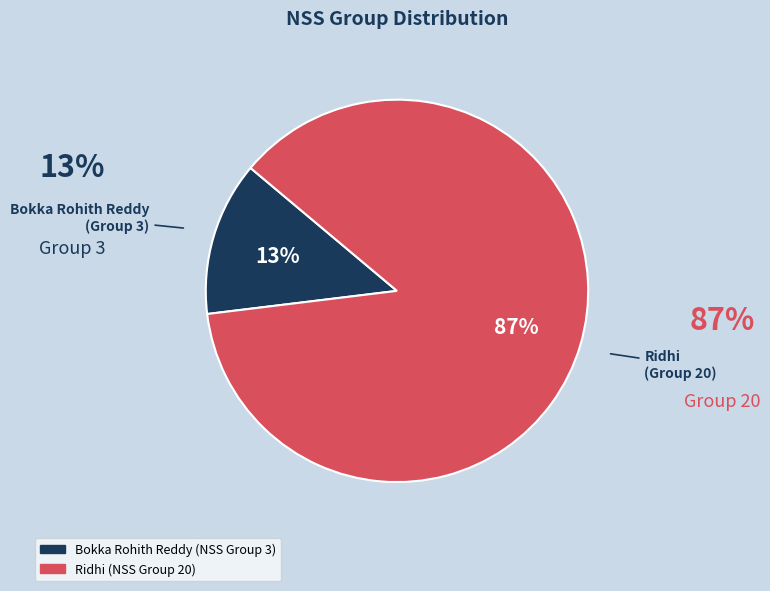

Rank the categories by value from highest to lowest.

Ridhi, Bokka Rohith Reddy